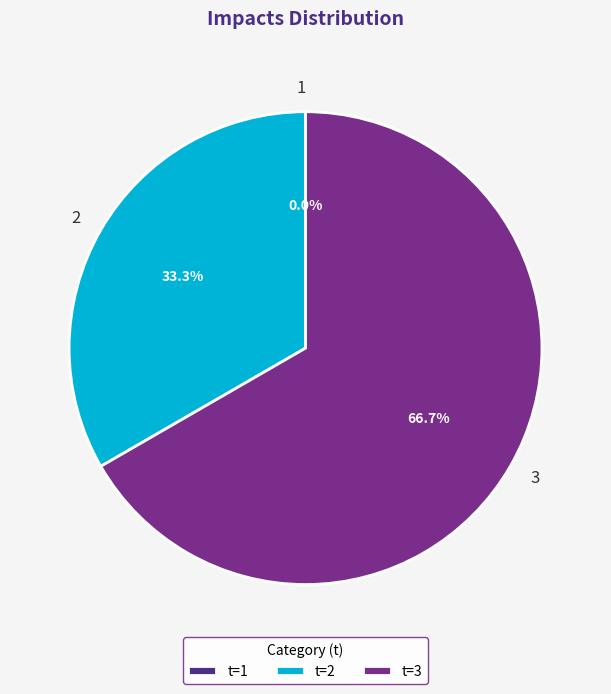

How many segments does this pie chart have?

3